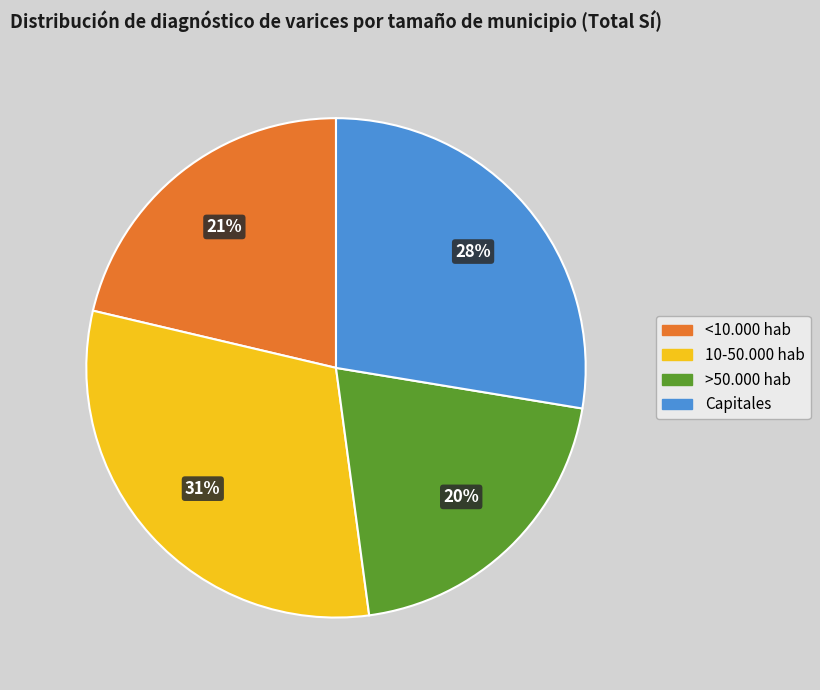

How many slices are in this pie chart?

4